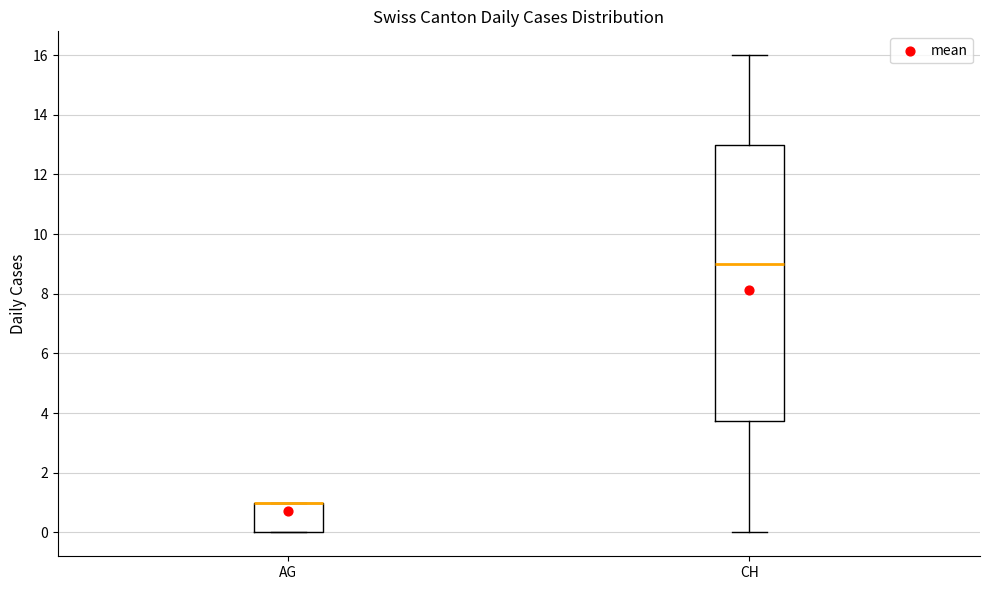

Comparing the boxes themselves (not the whiskers), which one is the tallest?

CH